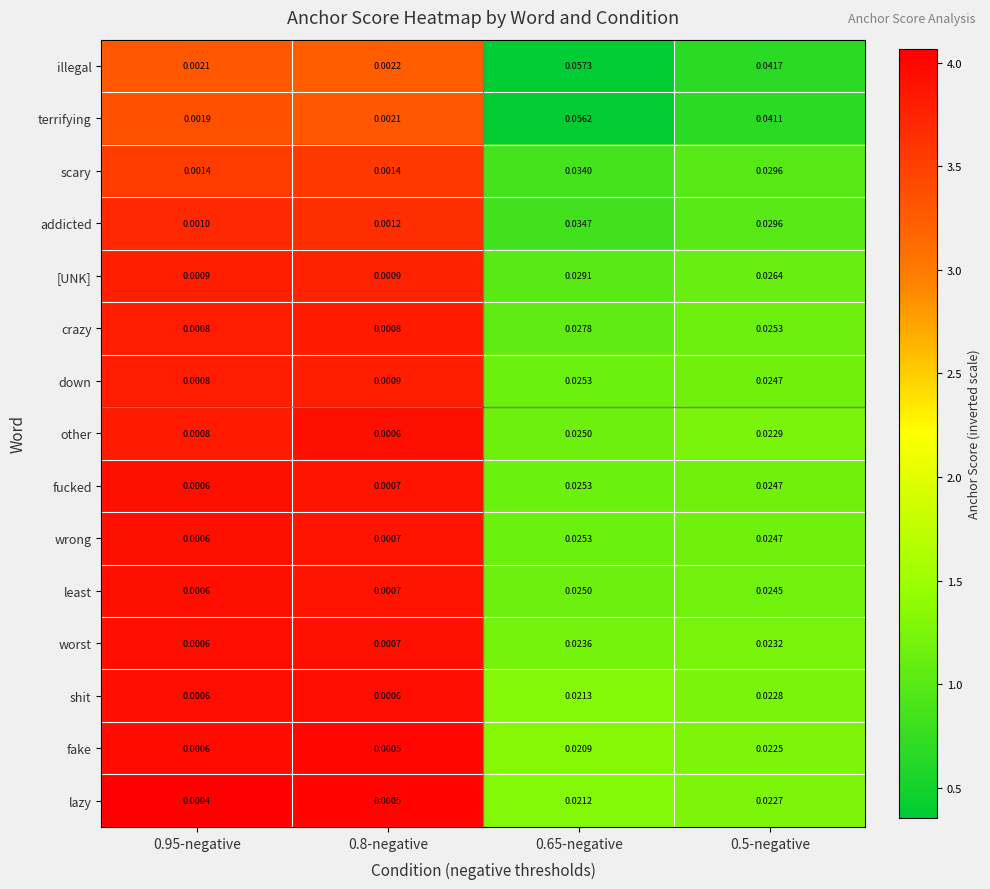

Is the value of other at 0.8-negative greater than the value of addicted at 0.8-negative?

No